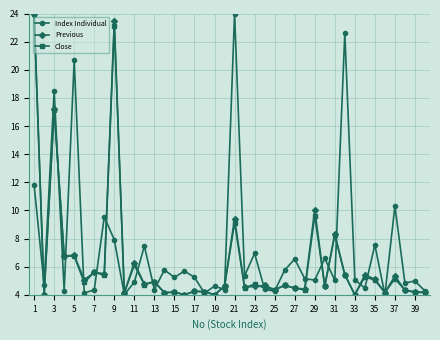

What is the value of the Previous point at the 6th from the left?

5.1